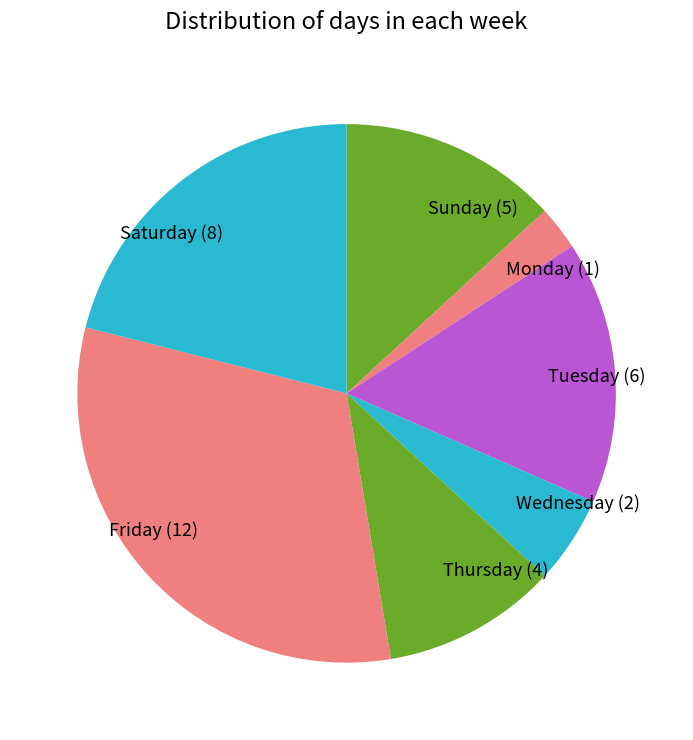

True or false: Monday (1) accounts for 3% of the total.

True